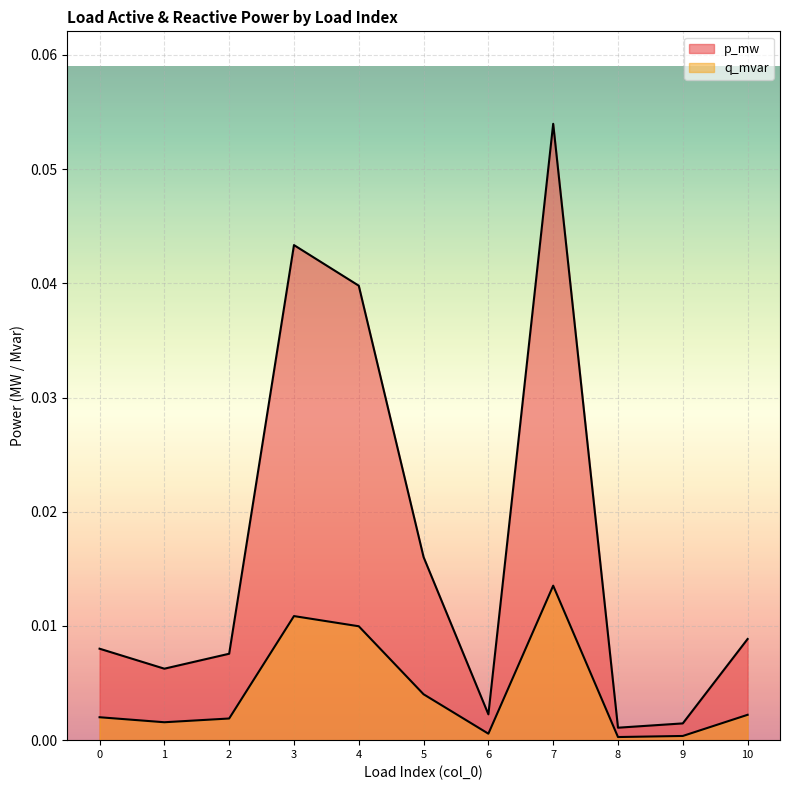

Where is p_mw nearest to the value 0?

8